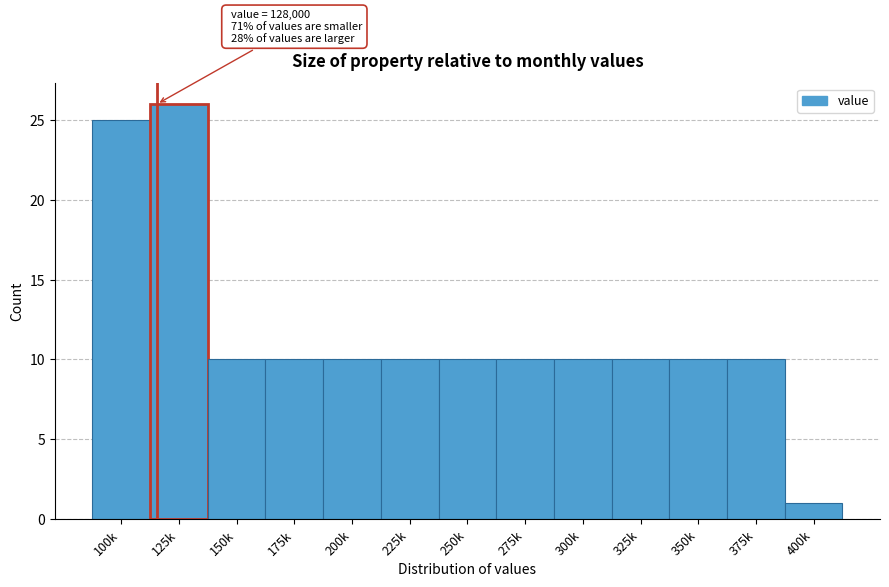

Reading left to right, transcribe all the data shown in this chart.

25	26	10	10	10	10	10	10	10	10	10	10	1